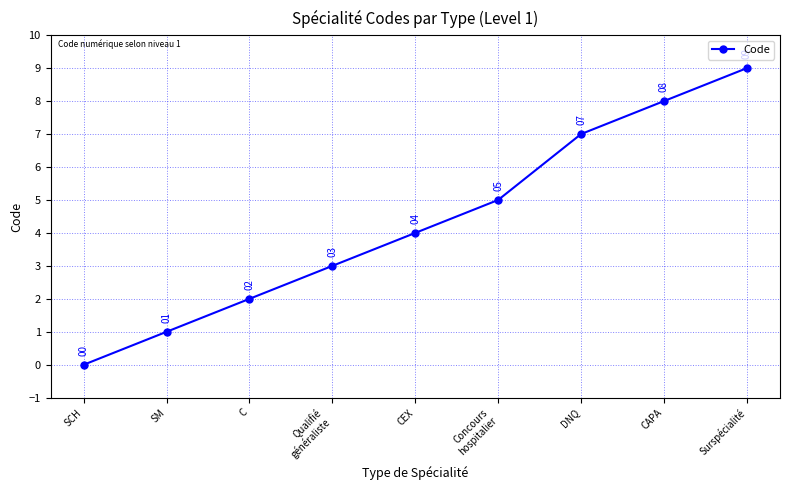

What is the greatest value displayed?

9